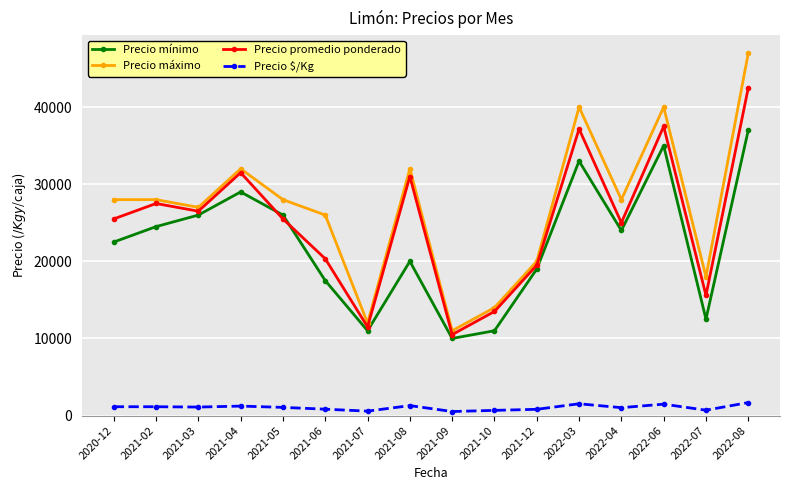

What is the smallest value displayed?

525